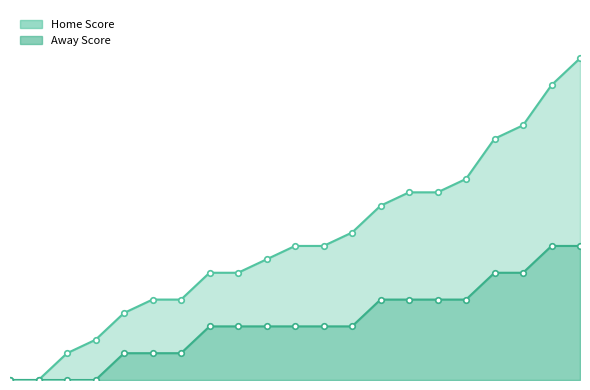

At which category does the chart reach its peak across all series?

20